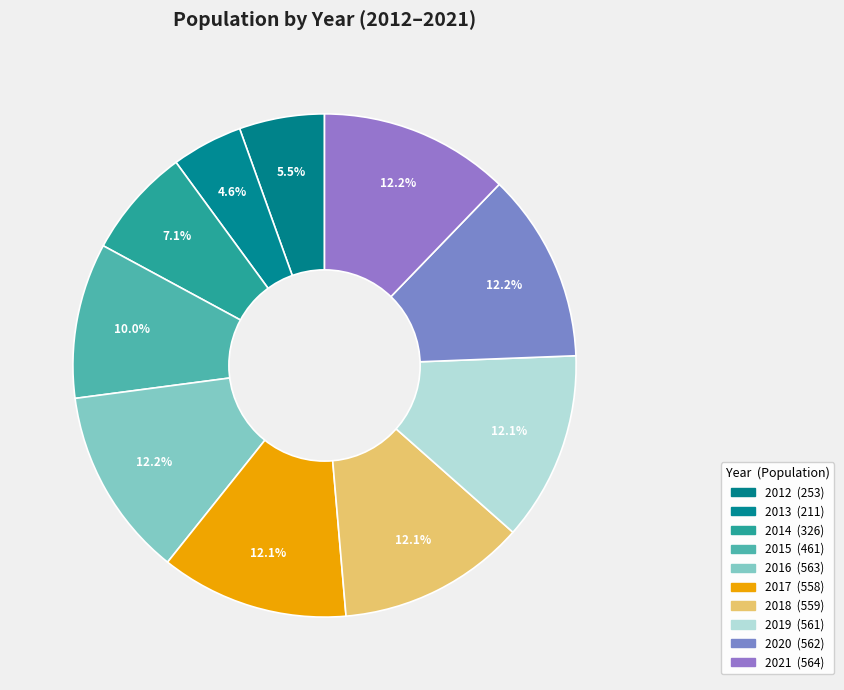

To the nearest percent, what percentage of the pie is 2021?

12%